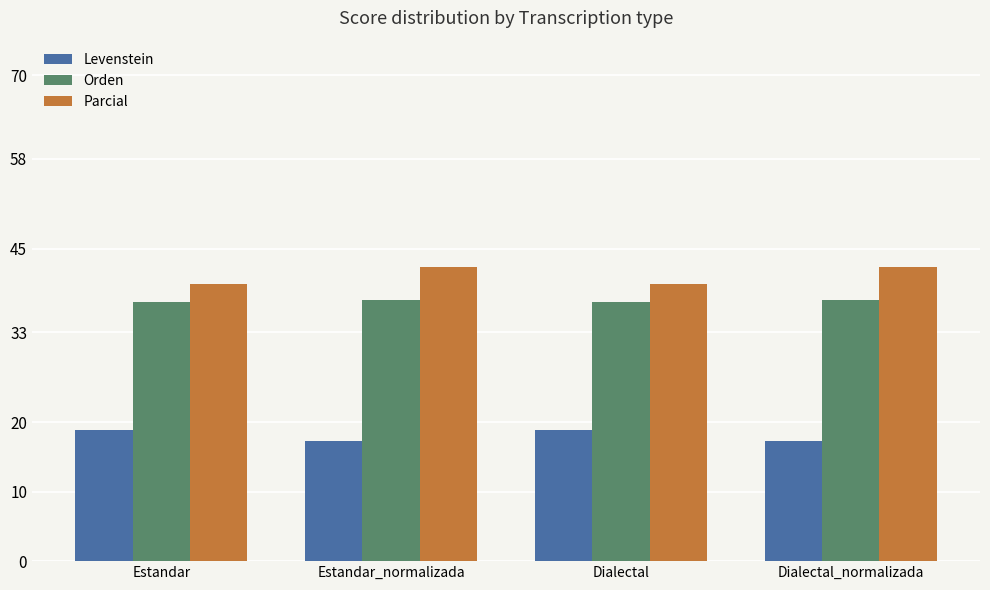

What is the minimum value for Parcial?

40.0